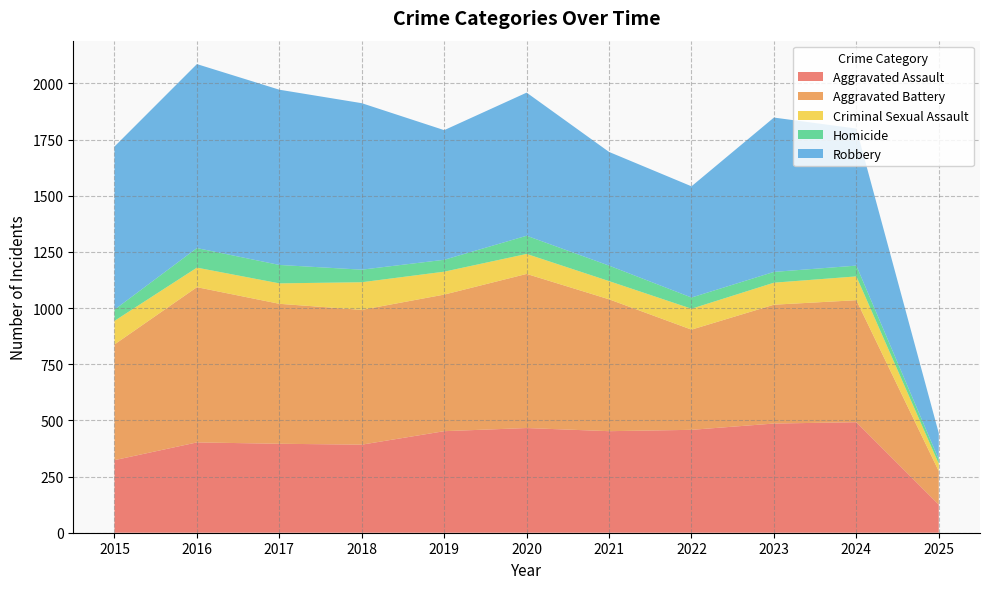

Reading left to right, list all the values displayed in this chart.

Aggravated Assault: 2015=323	2016=402	2017=396	2018=392	2019=452	2020=466	2021=452	2022=458	2023=486	2024=492	2025=125
Aggravated Battery: 2015=515	2016=691	2017=623	2018=600	2019=608	2020=686	2021=587	2022=446	2023=529	2024=543	2025=149
Criminal Sexual Assault: 2015=105	2016=87	2017=91	2018=123	2019=102	2020=89	2021=81	2022=93	2023=98	2024=106	2025=33
Homicide: 2015=50	2016=87	2017=82	2018=56	2019=53	2020=81	2021=69	2022=50	2023=48	2024=48	2025=19
Robbery: 2015=726	2016=819	2017=780	2018=741	2019=577	2020=637	2021=506	2022=495	2023=687	2024=610	2025=117